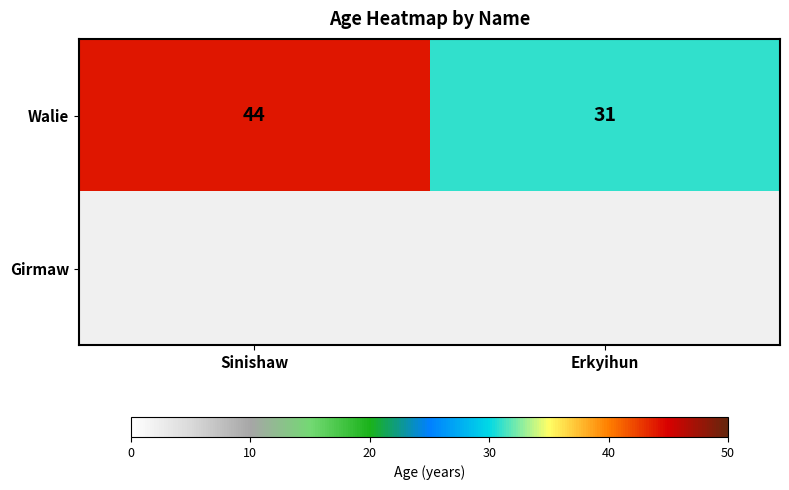

Which category has the lowest value in the Walie series?

Erkyihun